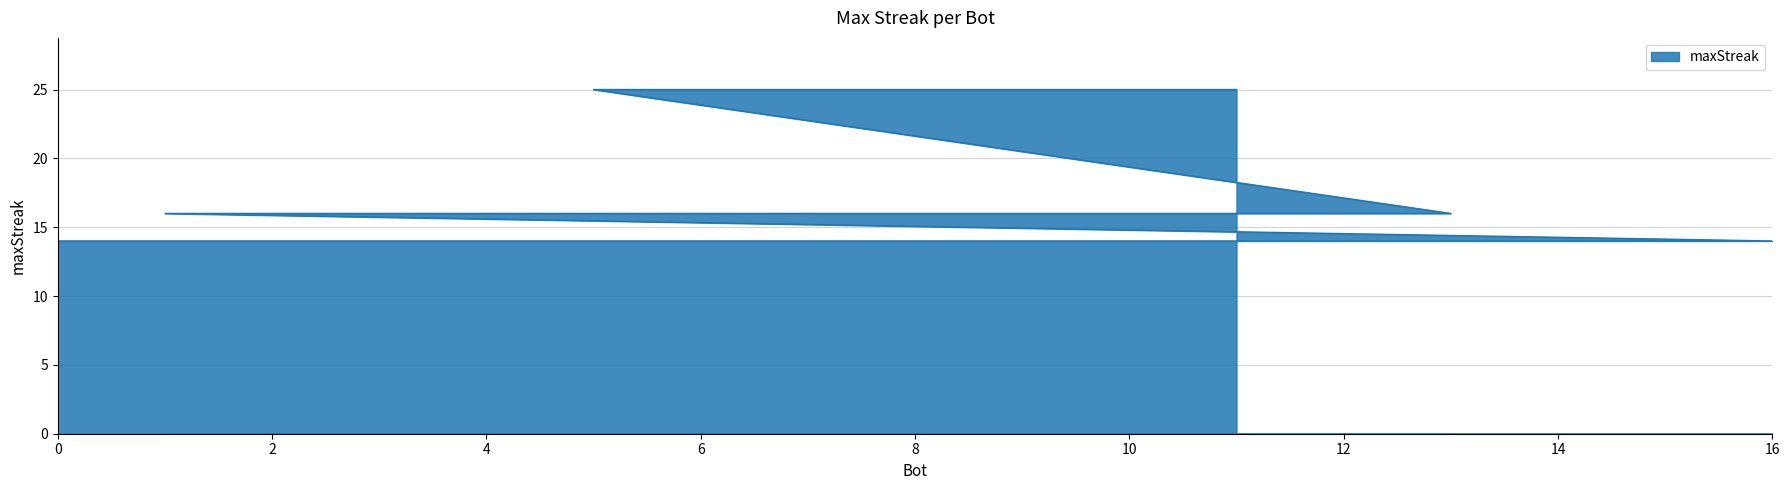

Reading left to right, transcribe all the data shown in this chart.

25	25	16	16	16	14	14	14	14	14	14	14	14	14	14	14	14